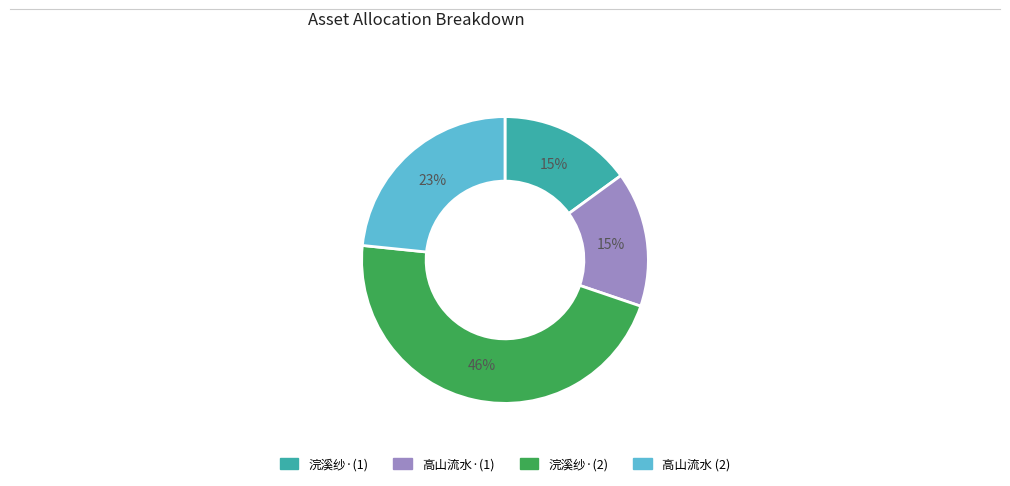

Which category has the biggest portion of the pie?

浣溪纱·(2)